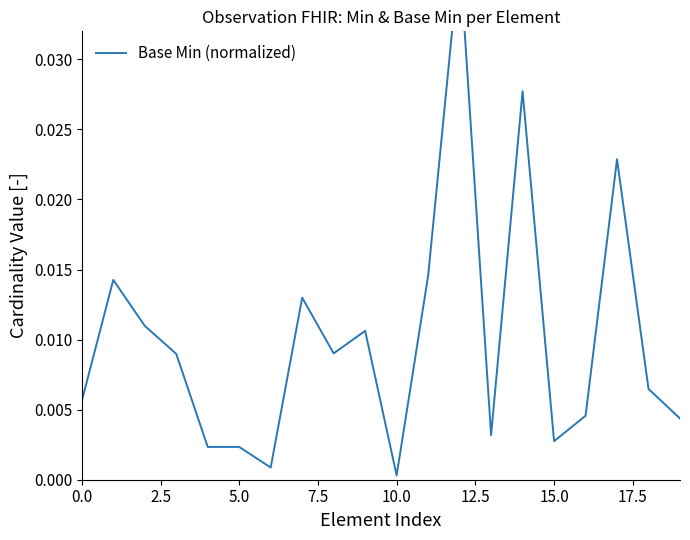

True or false: the data shows 0.0 at 14.

False